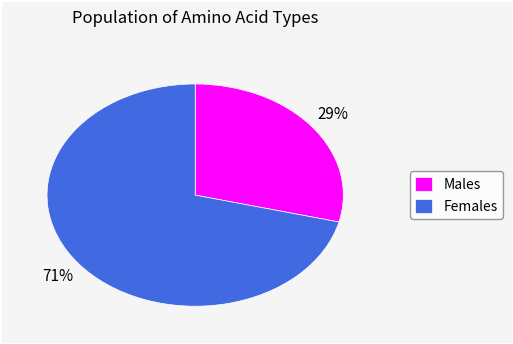

What percentage is the Males slice, to the nearest percent?

29%